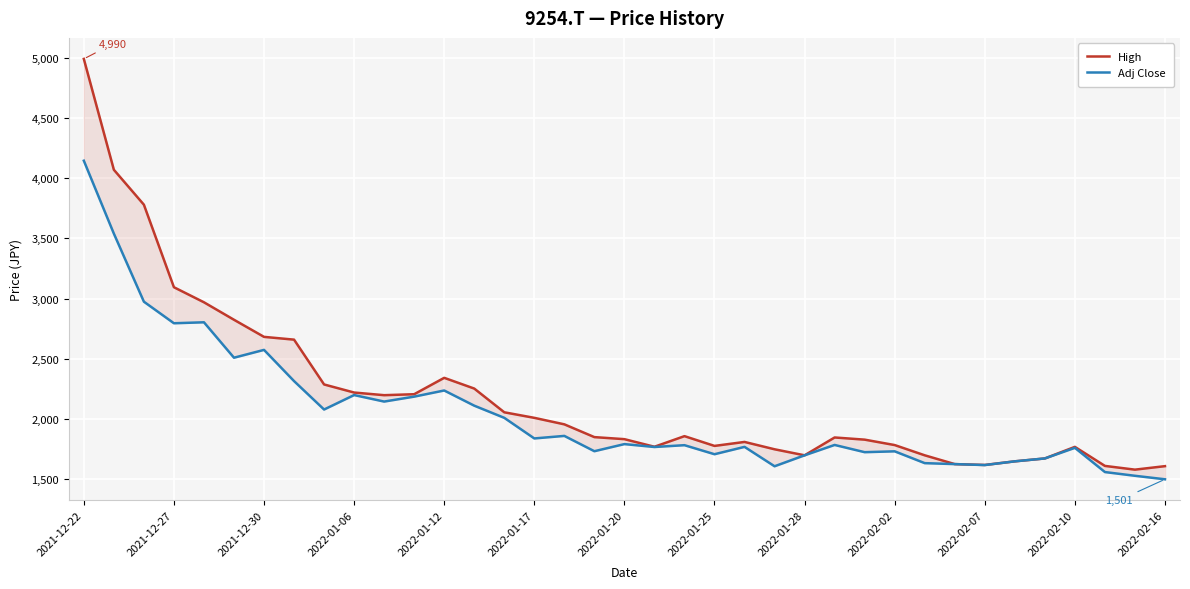

True or false: Adj Close has a value of 385 at 2022-02-07.

False